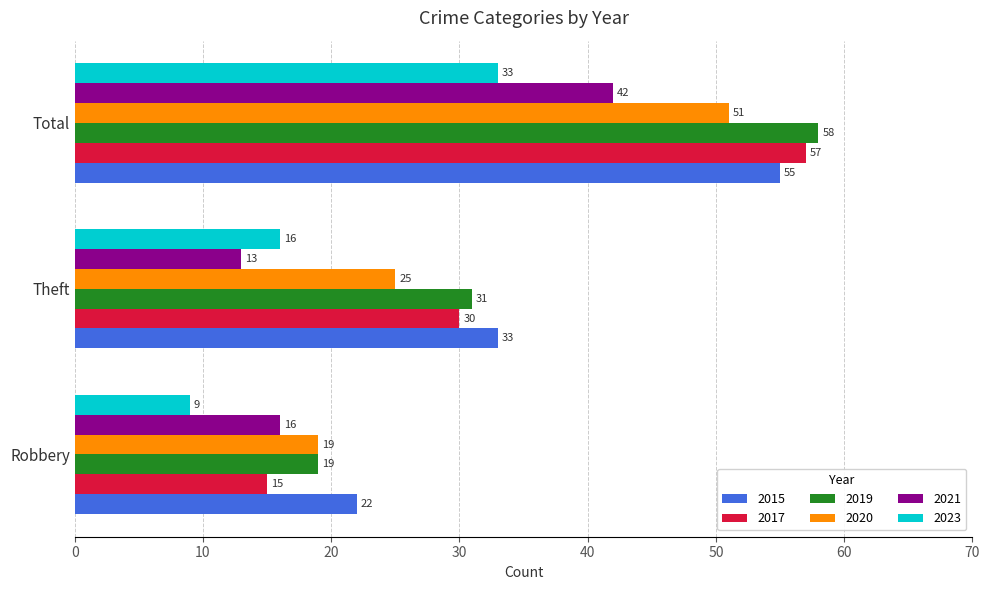

What is the spread (max minus min) of values at Total?

25